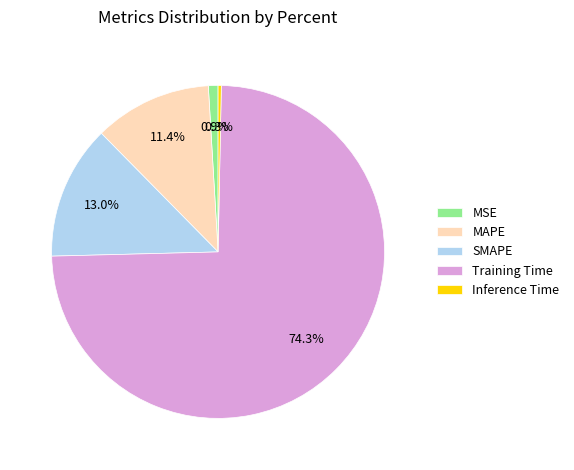

Which slice represents more than half of the pie?

Training Time